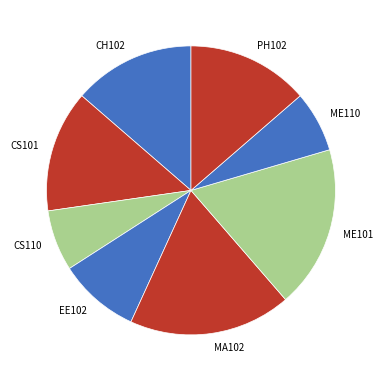

Count the number of slices in the pie.

8